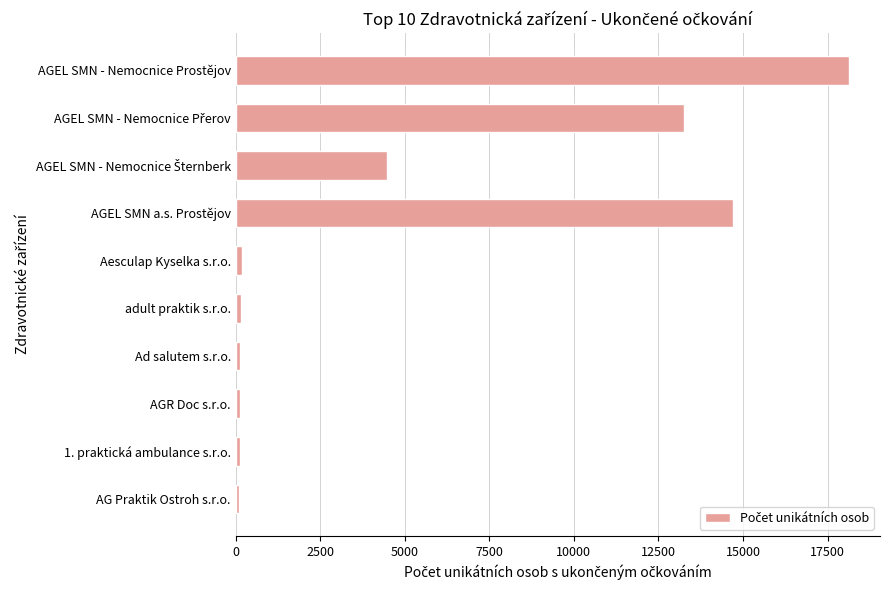

What is the maximum value shown in the chart?

18145